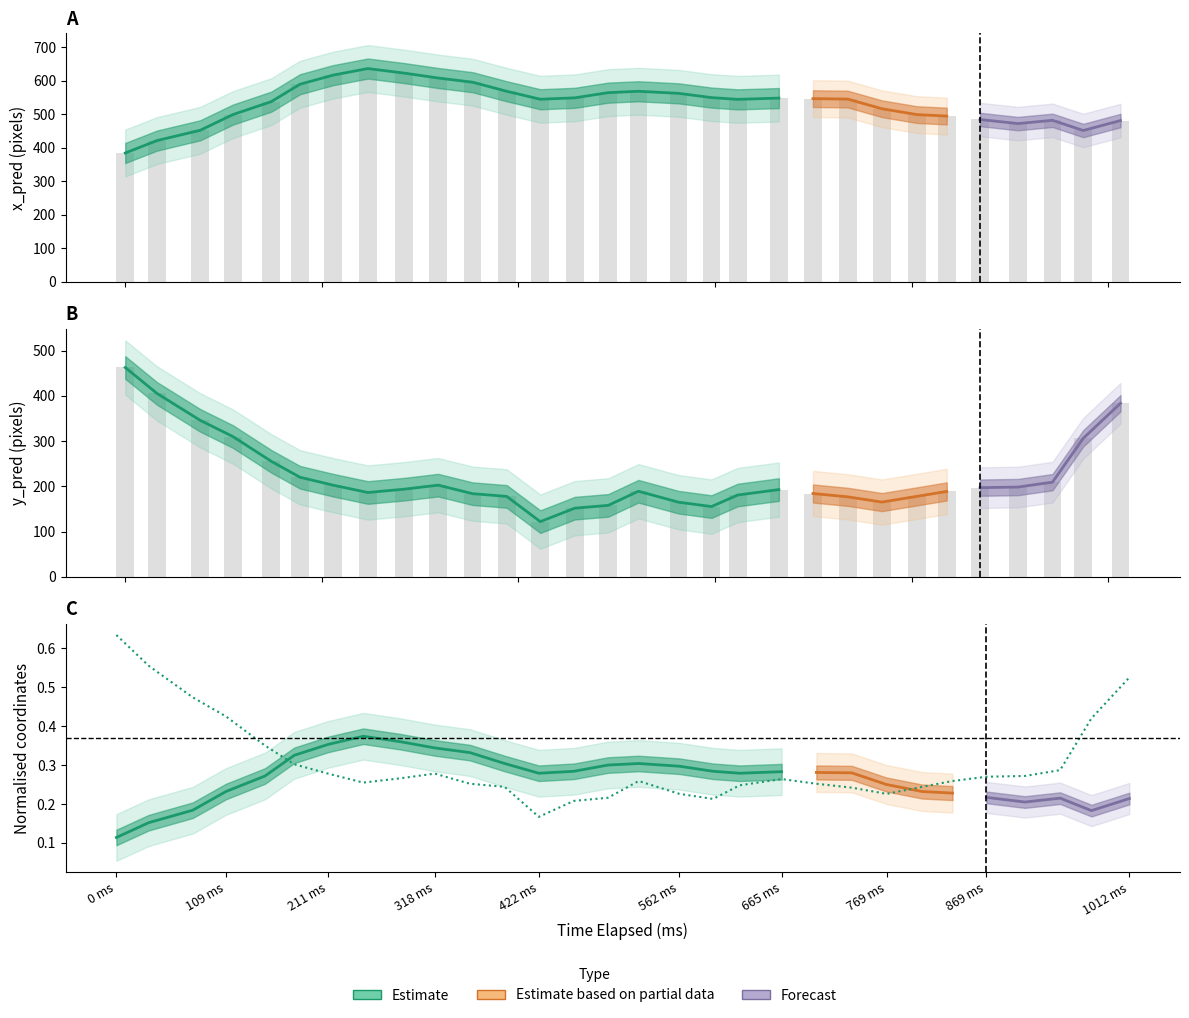

True or false: the data shows 0.1 at 109 ms.

False